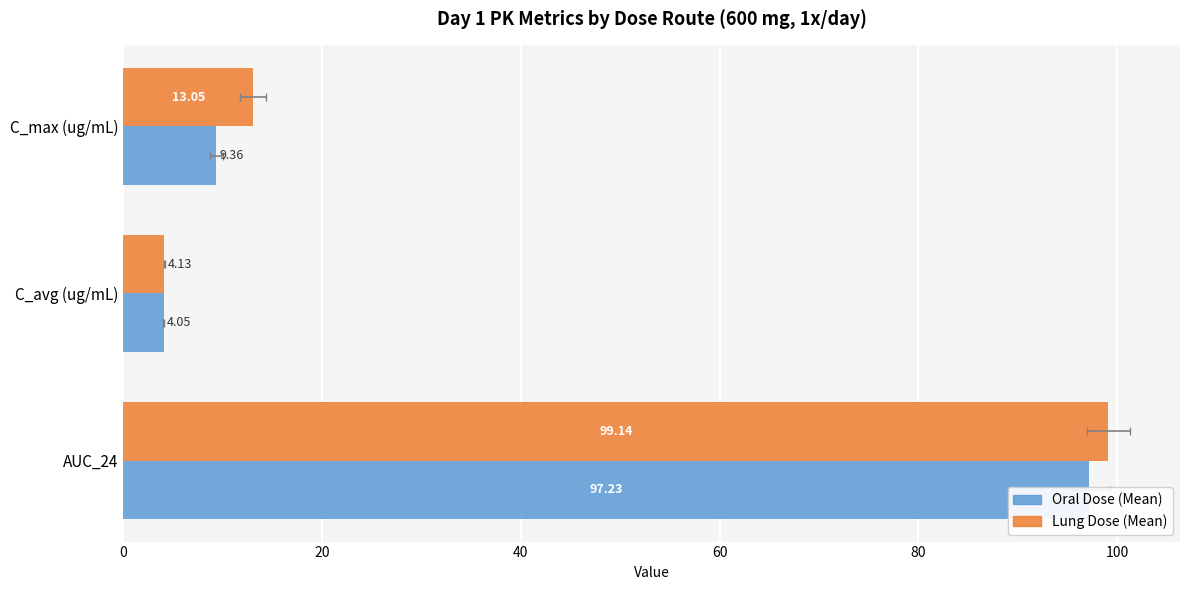

Is the value of Lung Dose (Mean) at AUC_24 greater than the value of Oral Dose (Mean) at C_avg (ug/mL)?

Yes